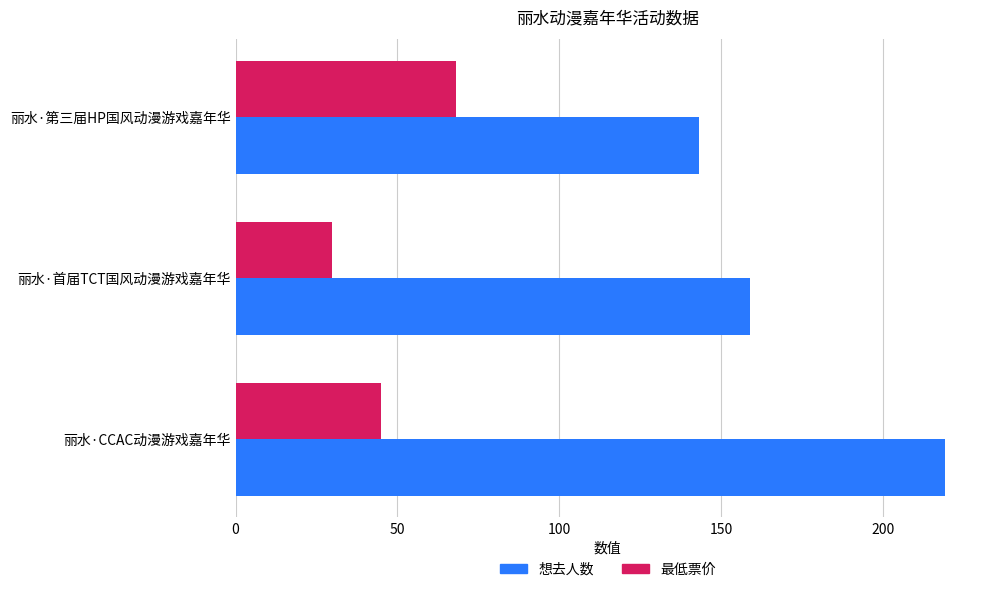

Which category has the lowest value in the 最低票价 series?

丽水·首届TCT国风动漫游戏嘉年华